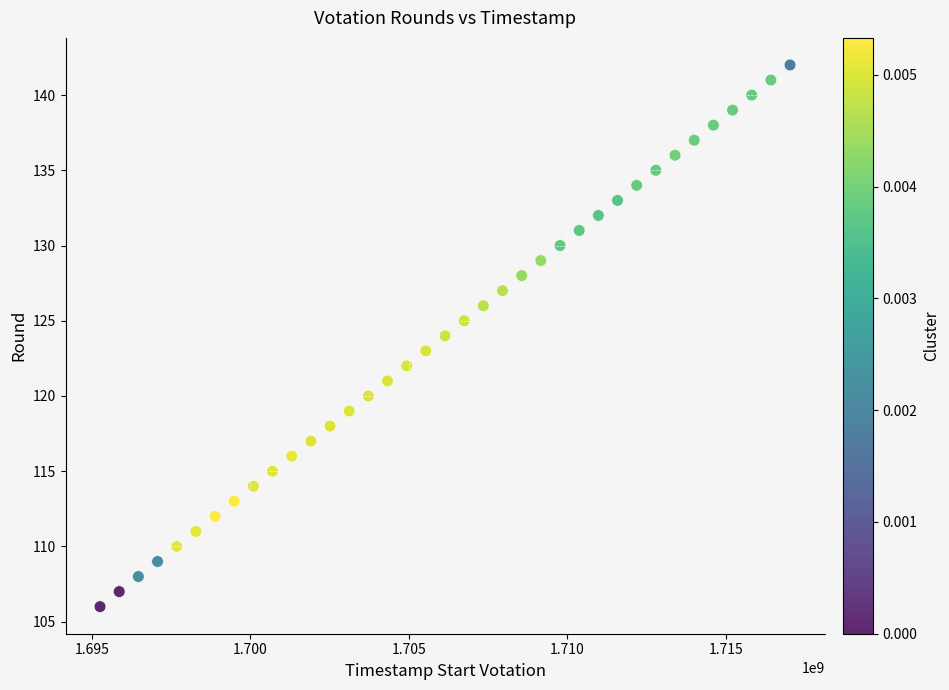

What is the range of Y values (max minus min)?

36